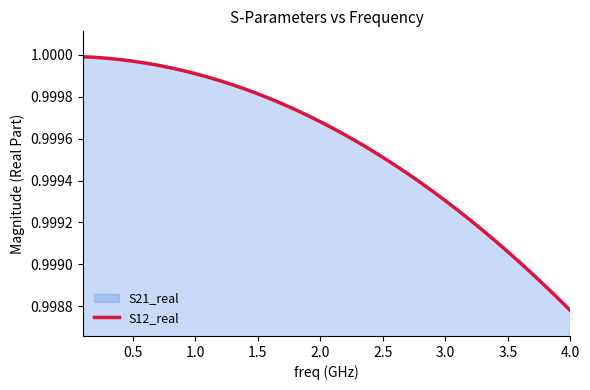

Reading left to right, transcribe all the data shown in this chart.

1.0	1.0	1.0	1.0	1.0	1.0	1.0	1.0	1.0	1.0	1.0	1.0	1.0	1.0	1.0	1.0	1.0	1.0	1.0	1.0	1.0	1.0	1.0	1.0	1.0	1.0	1.0	1.0	1.0	1.0	1.0	1.0	1.0	1.0	1.0	1.0	1.0	1.0	1.0	1.0